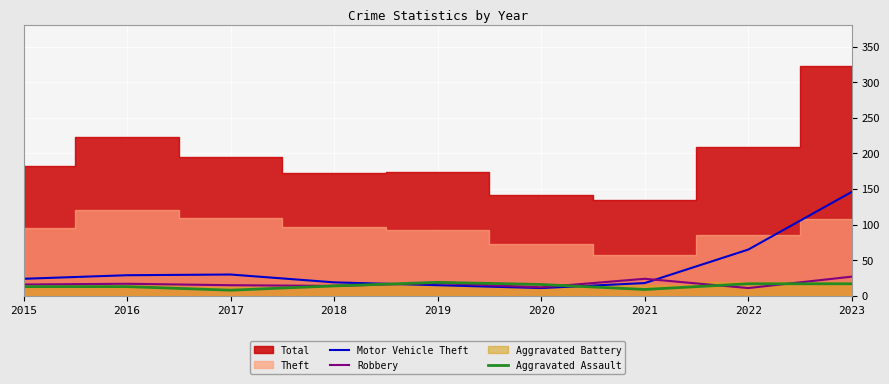

The value of Aggravated Assault at 2022 is 17. True or false?

True